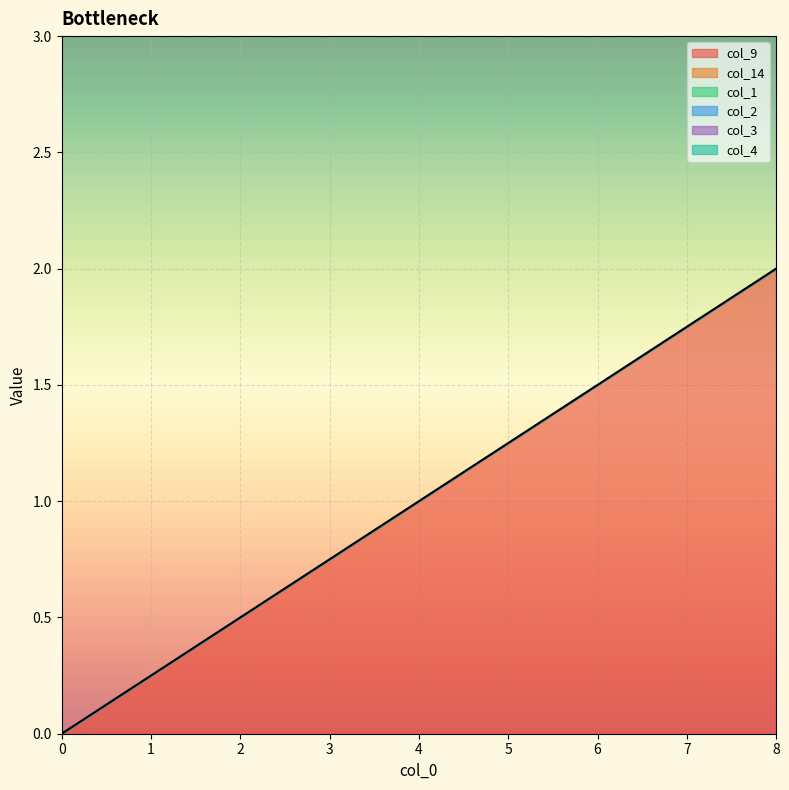

At how many categories does at least one series exceed 0?

2